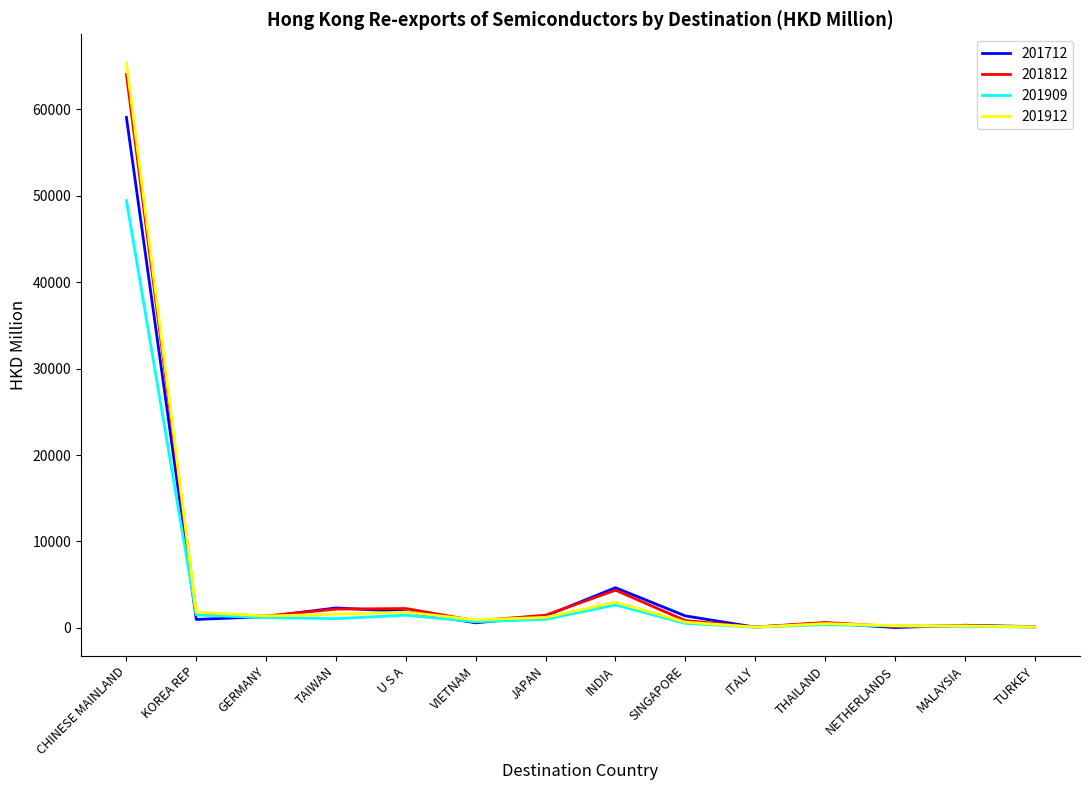

At which label does 201712 reach its peak?

CHINESE MAINLAND